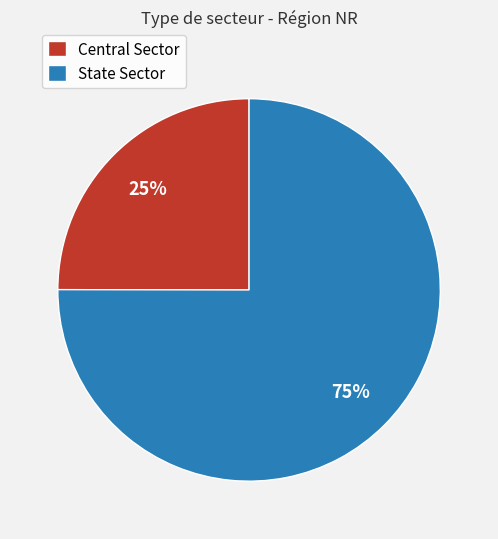

To the nearest percent, what is the average slice percentage?

50%